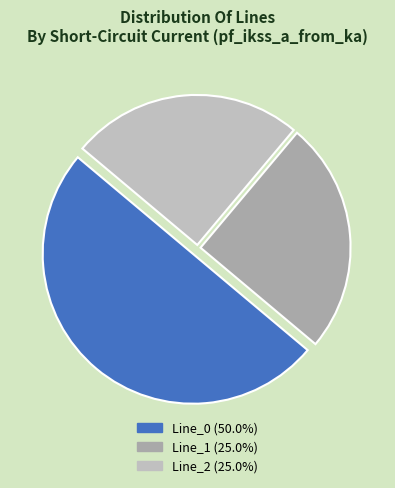

Count the number of slices in the pie.

3